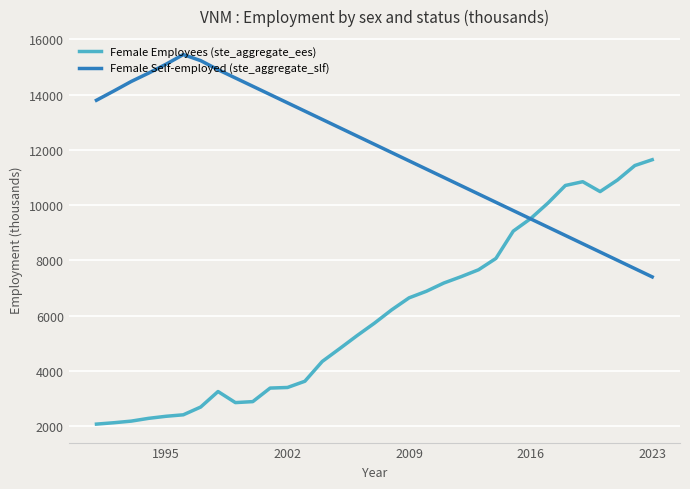

Rank the series by their maximum value, from lowest to highest.

Female Employees (ste_aggregate_ees), Female Self-employed (ste_aggregate_slf)